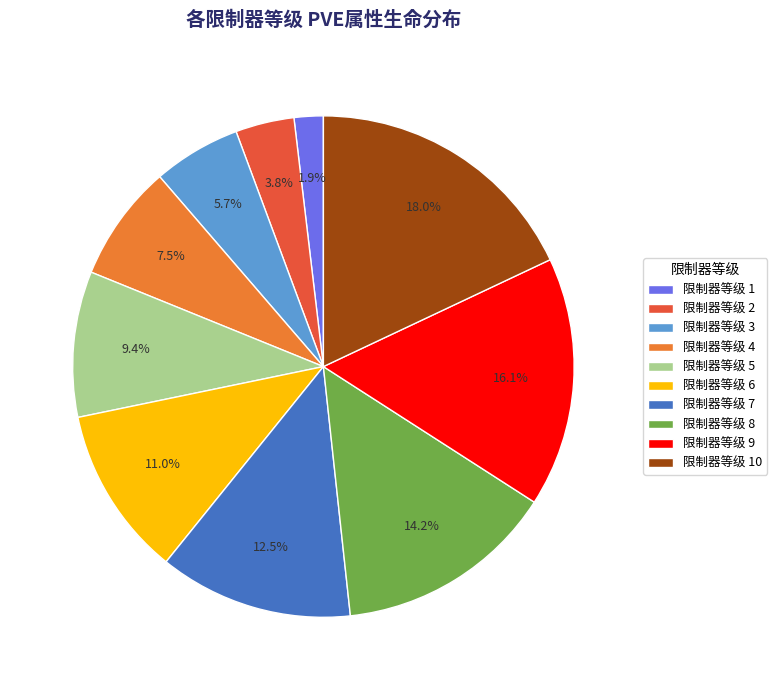

What is the smallest slice in the pie chart?

限制器等级 1